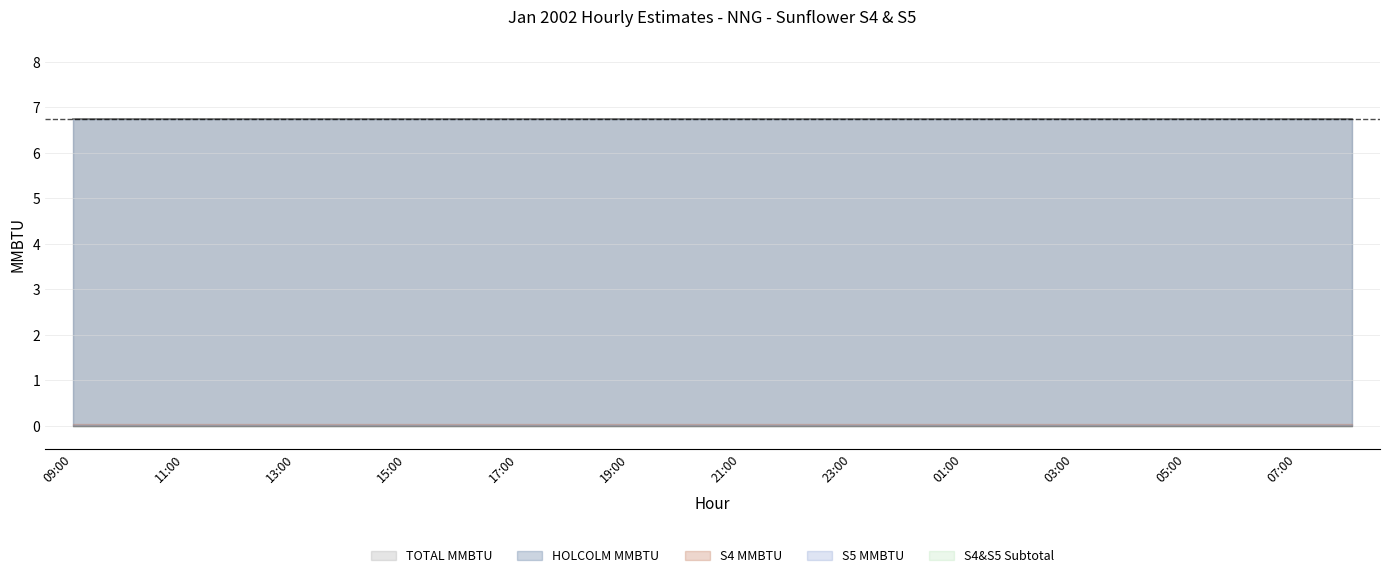

How many lines are shown in the chart?

5